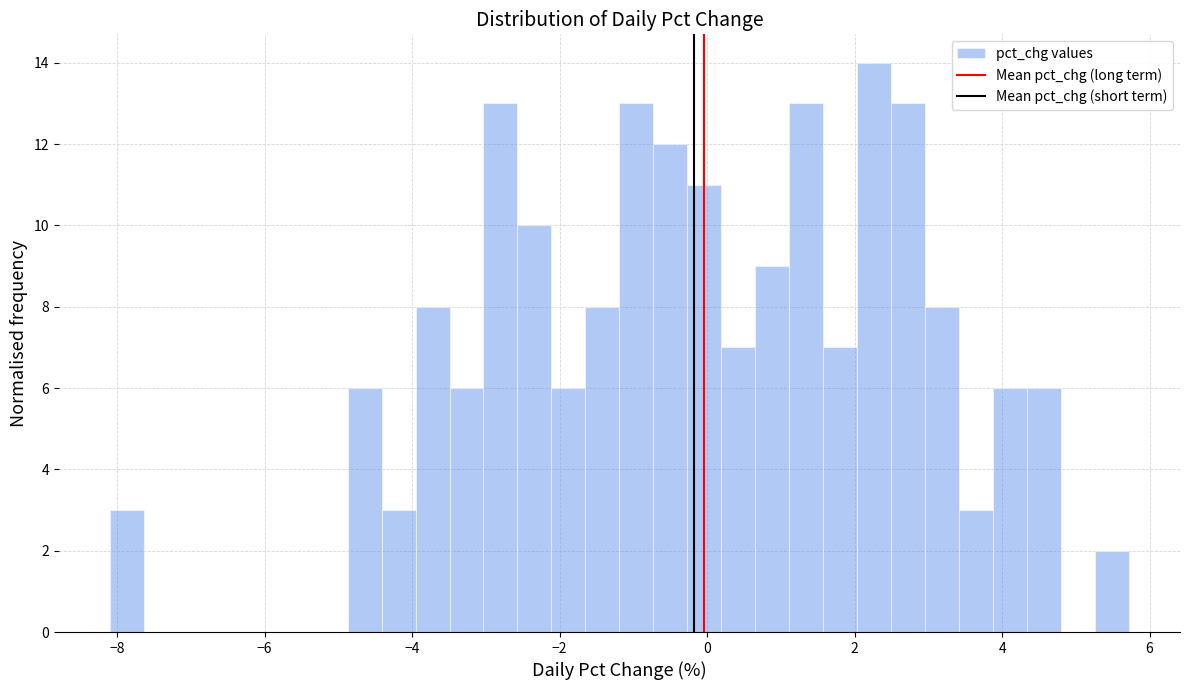

Around what value on the x-axis is the tallest bar? Give the approximate position of its centre, as read against the axis.

2.2